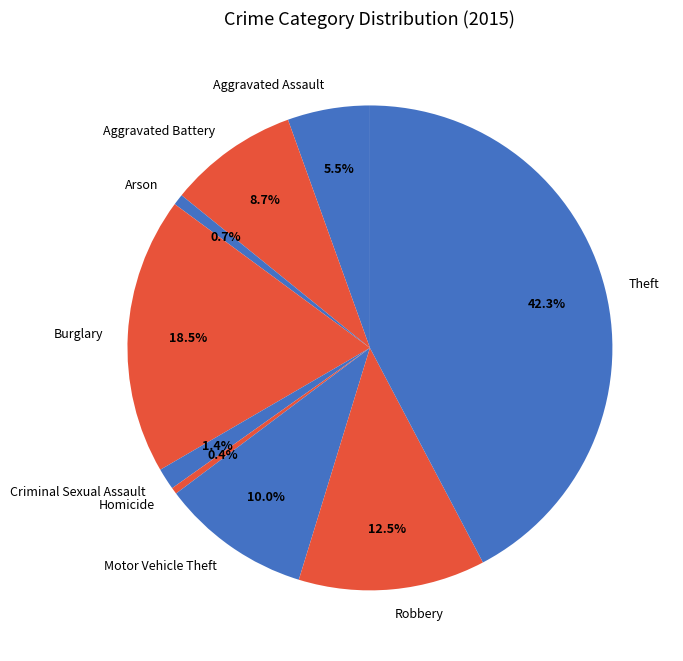

How many segments does this pie chart have?

9